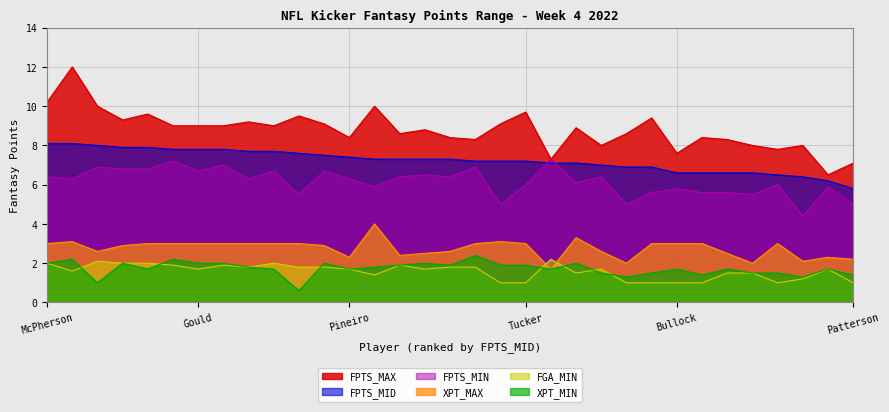

At how many categories does at least one series exceed 9?

12